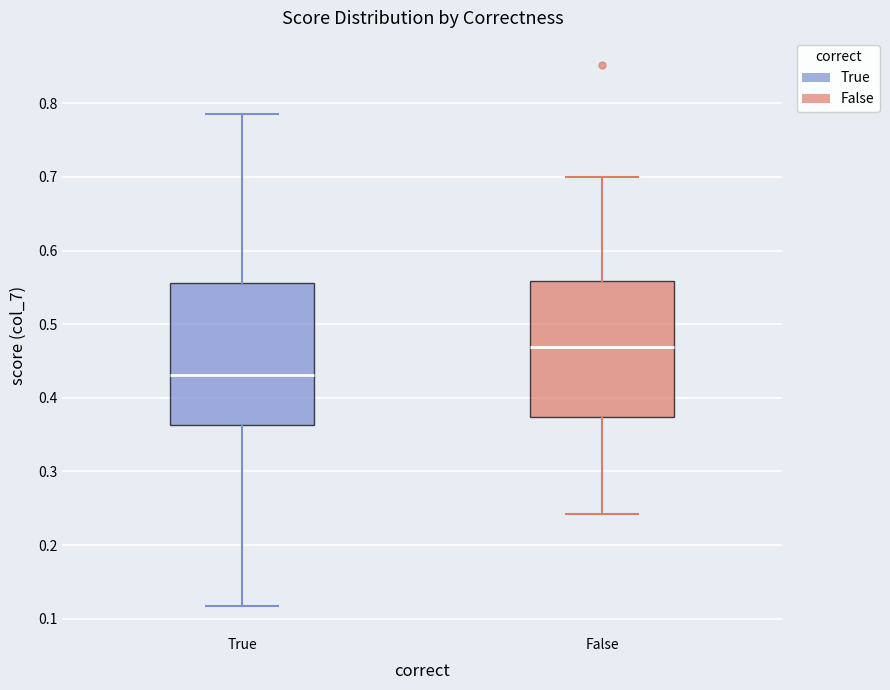

Where is the lower edge of the box for False on the y-axis? The values are not printed on the chart, so give them approximately, as read against the axis.

0.37